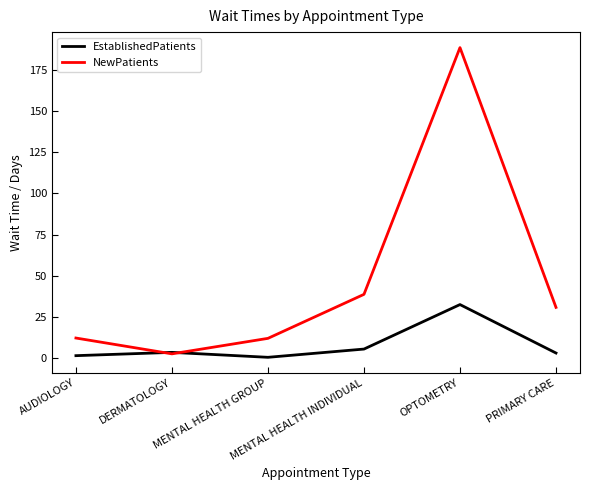

Which series has the widest spread of values?

NewPatients